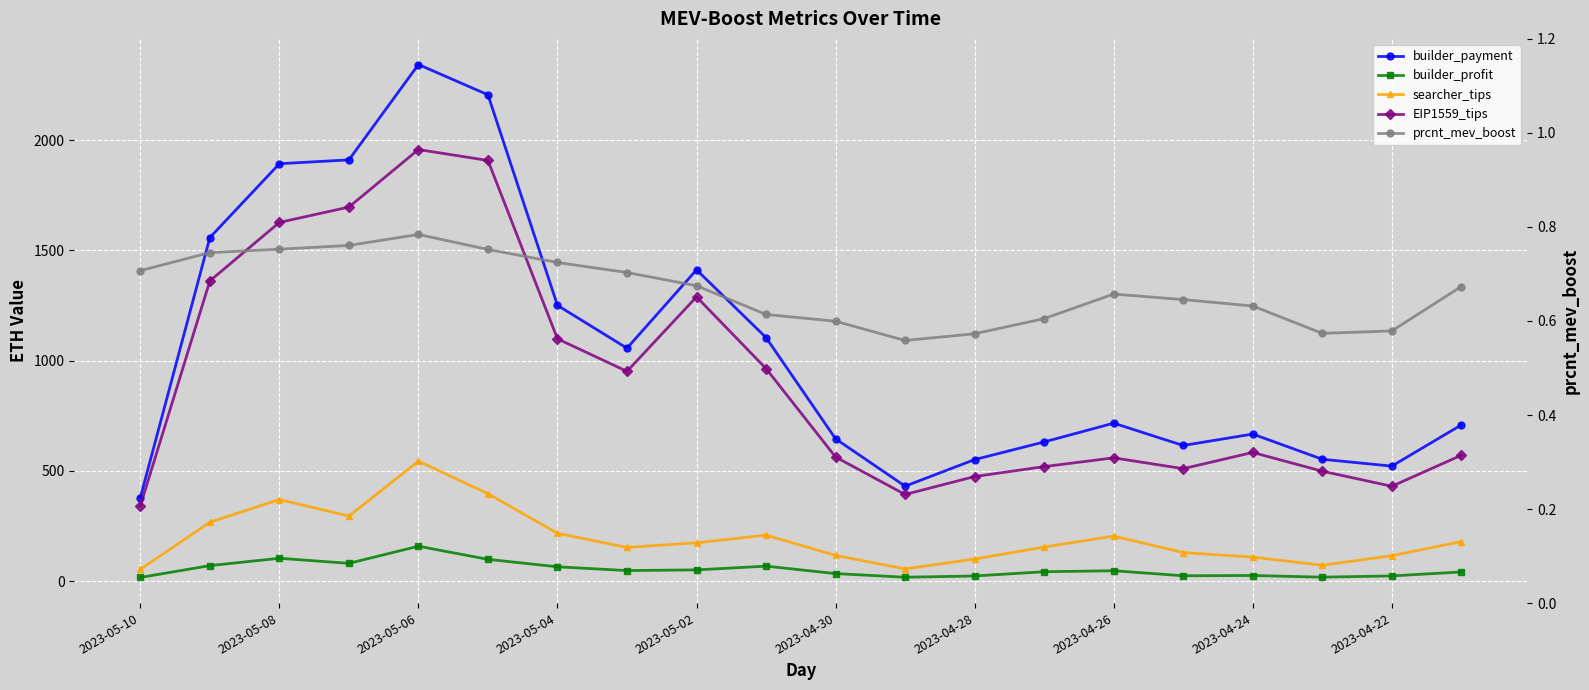

At how many categories does at least one series exceed 459?

18